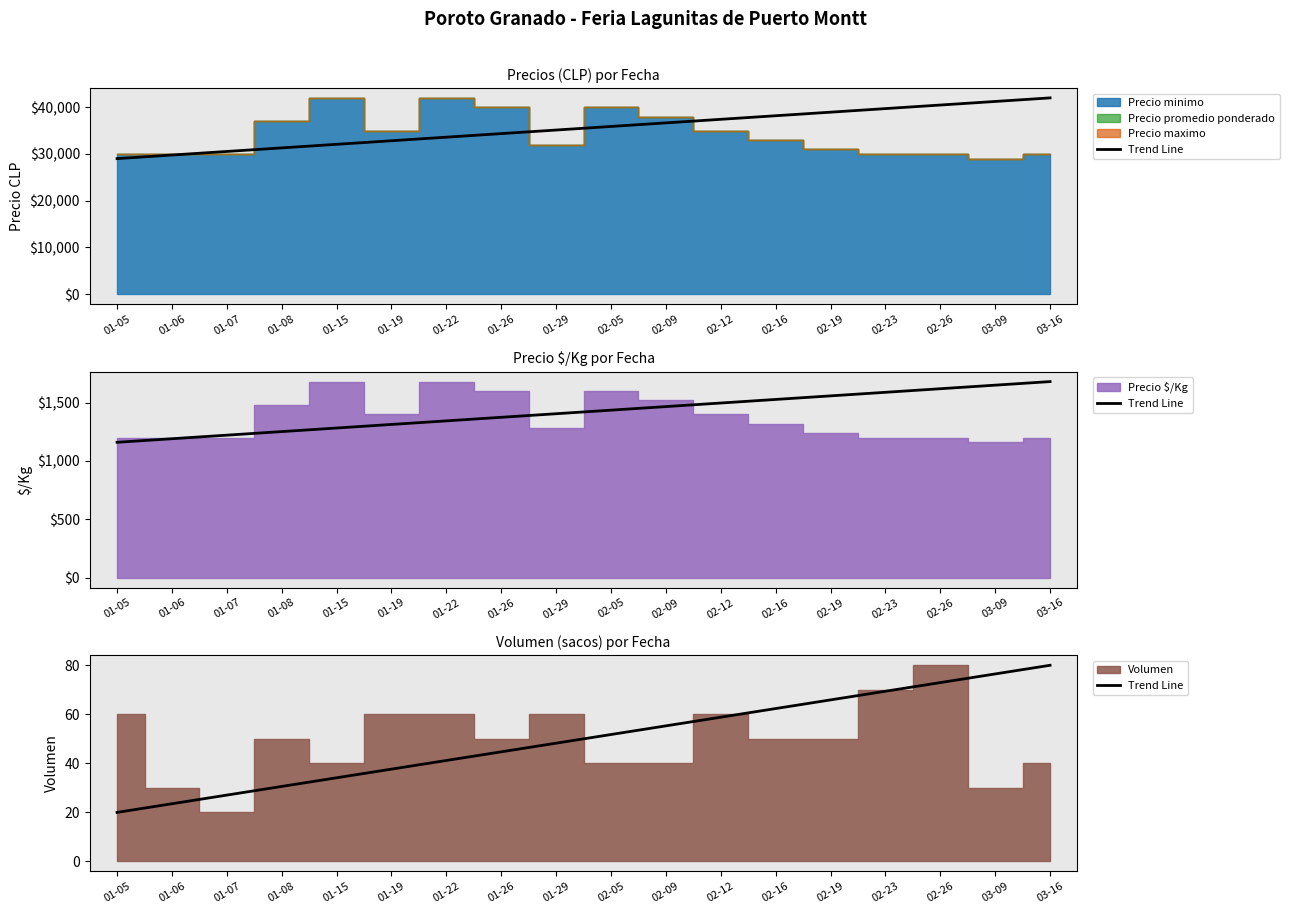

Which category has the highest value across all series?

03-16